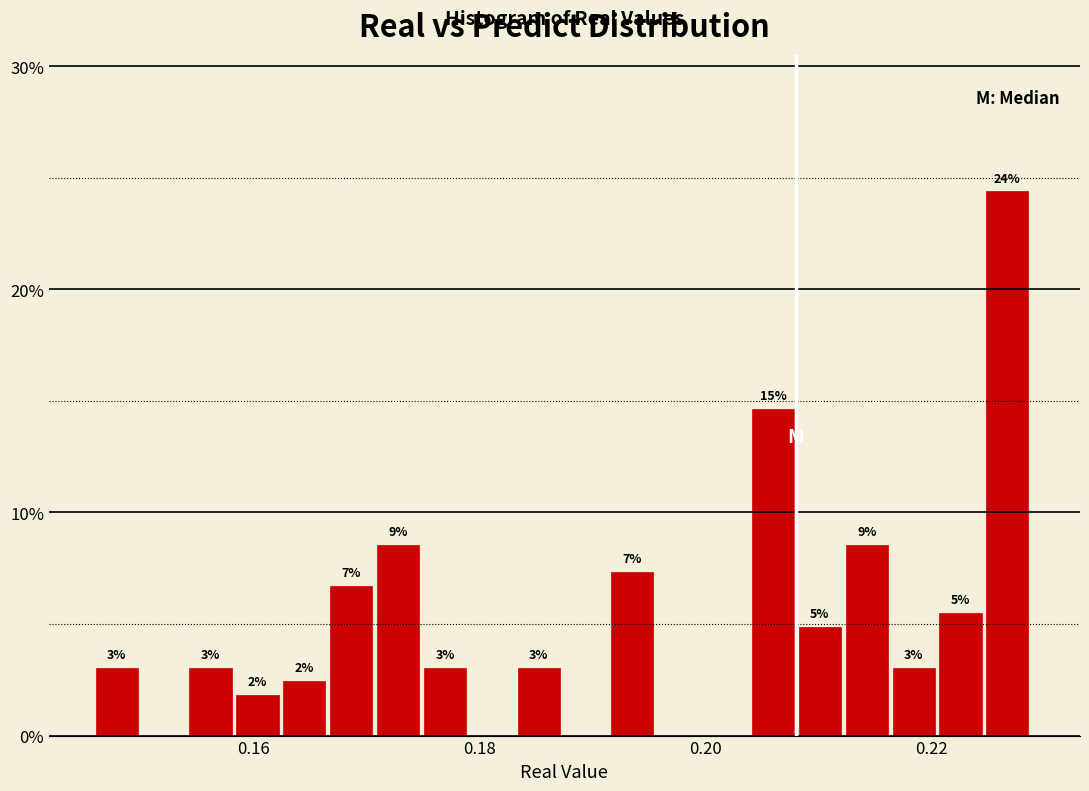

Read against the x-axis, roughly where is the centre of the tallest bar?

0.226